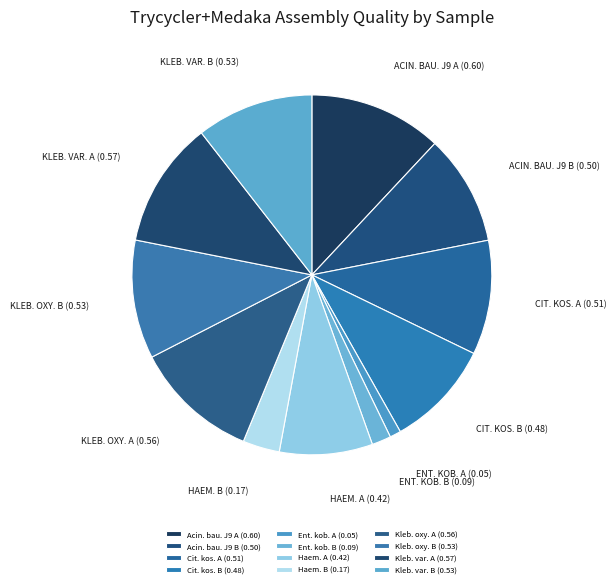

Count the number of slices in the pie.

12